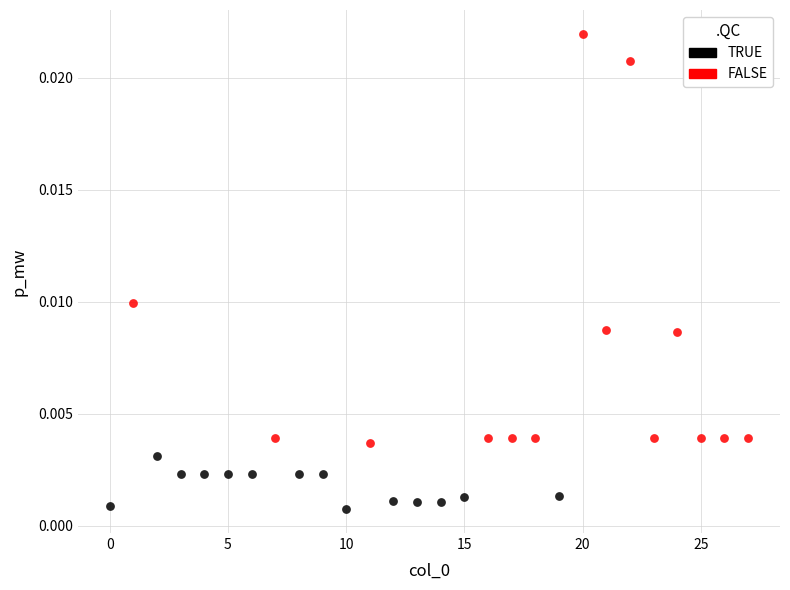

Which series has the largest Y range (max minus min)?

FALSE